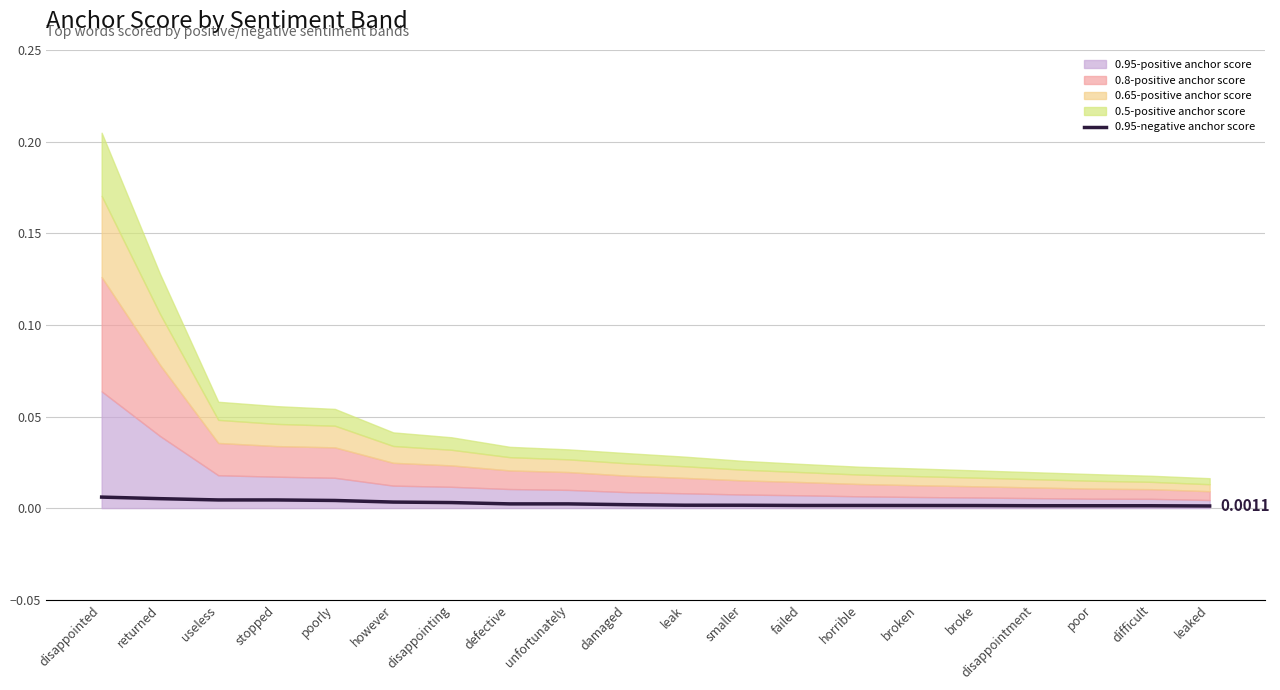

Where is the data nearest to the value 0?

leaked